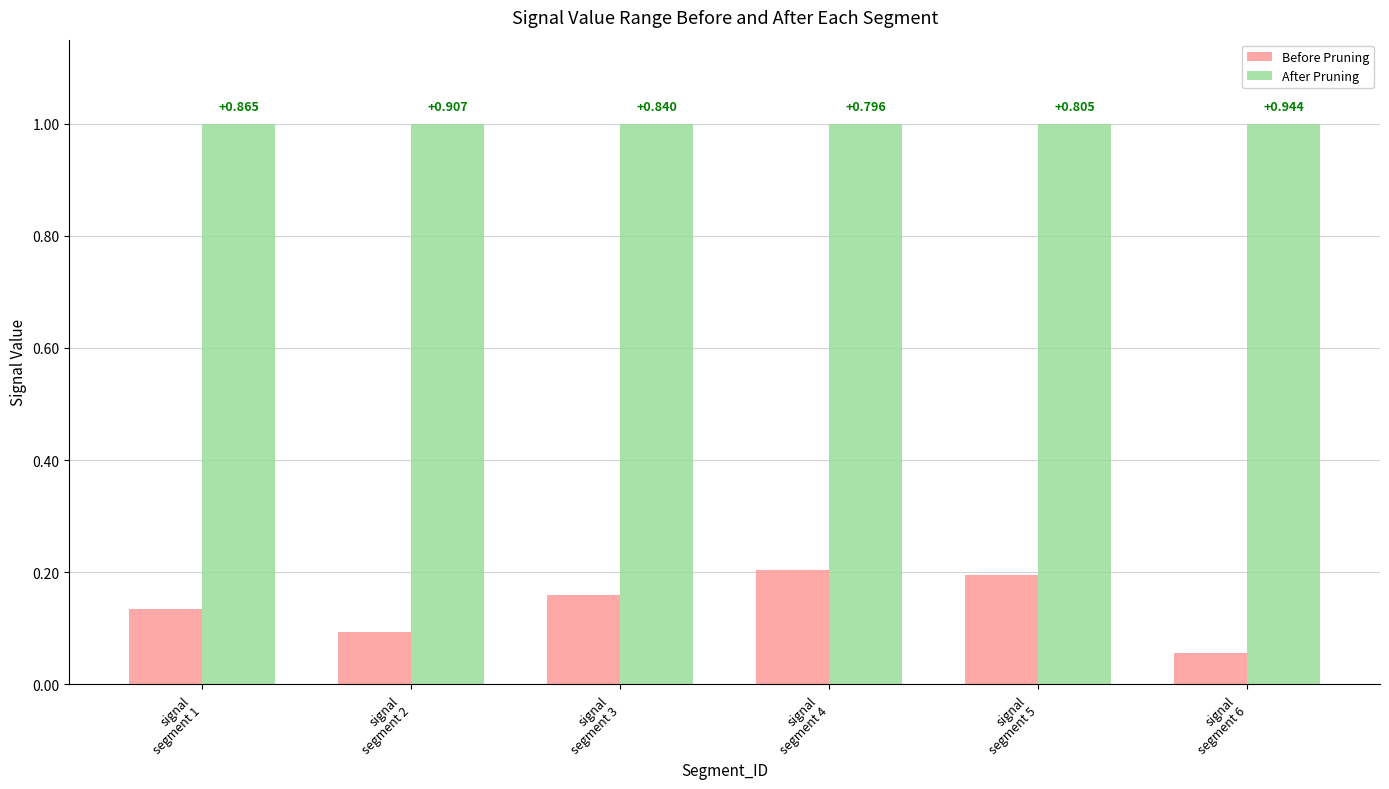

Reading right to left, extract all data points from this chart.

Before Pruning: 0.1	0.2	0.2	0.2	0.1	0.1
After Pruning: 1.0	1.0	1.0	1.0	1.0	1.0